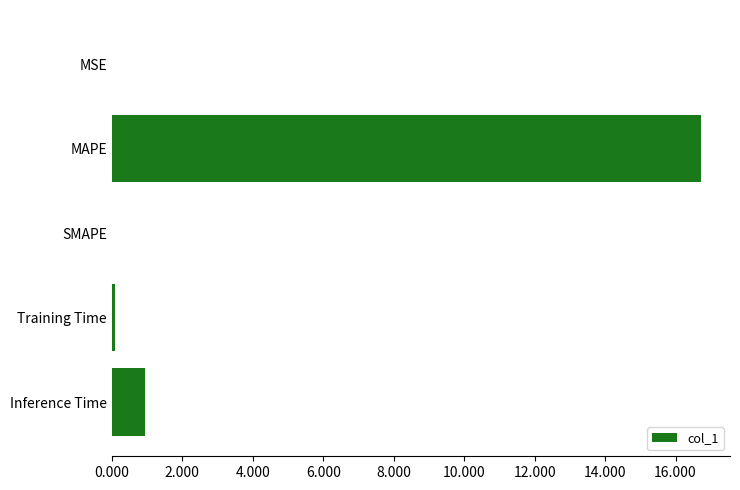

What is the change in value from SMAPE to Inference Time?

+0.9